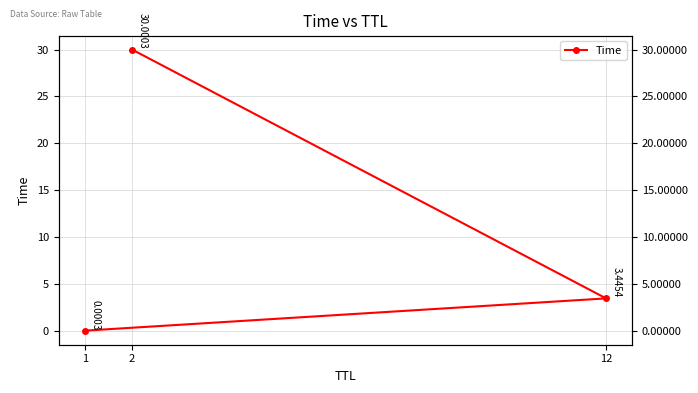

How many distinct data groups are displayed?

1